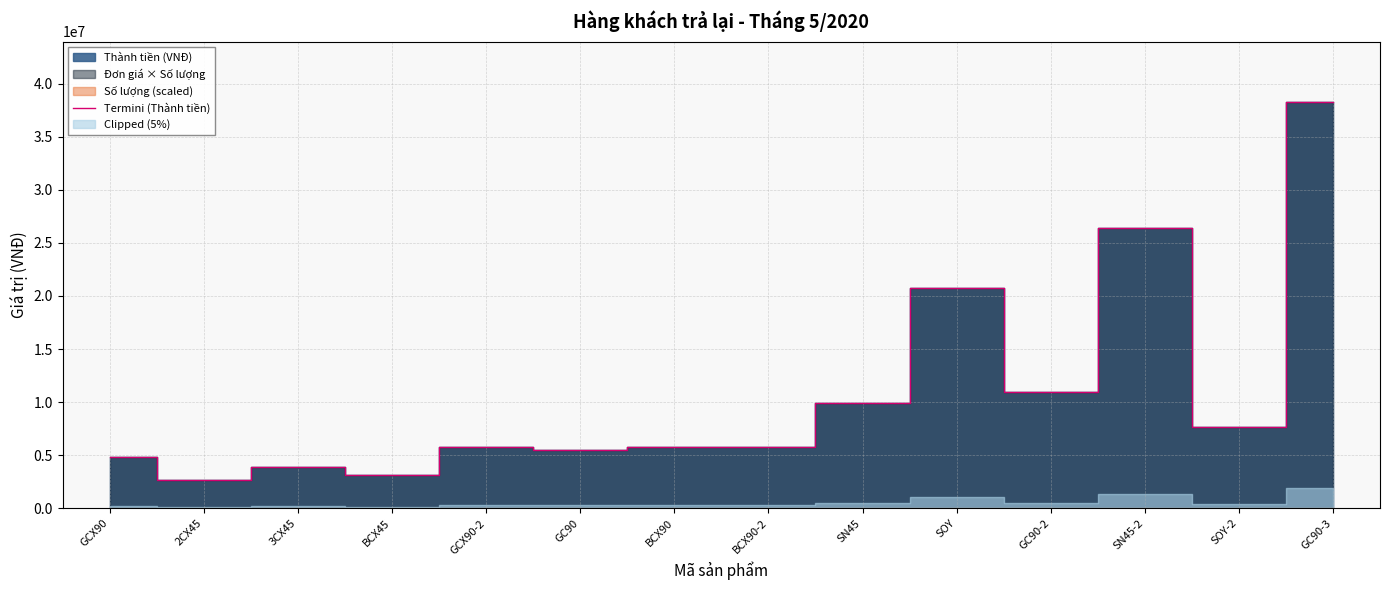

Does the chart display data point markers on the line(s)?

No